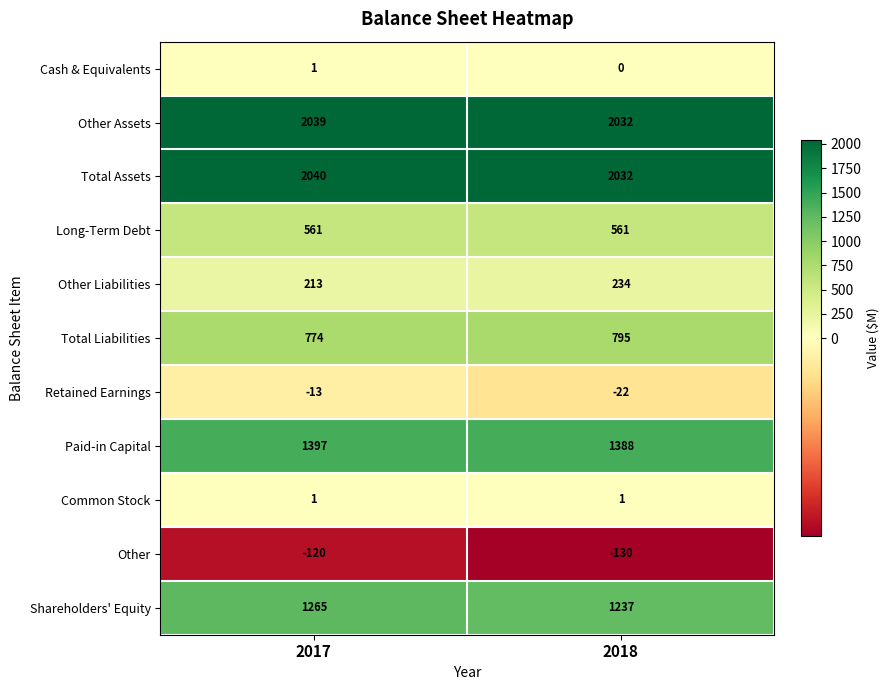

True or false: Other Liabilities has a value of 135 at 2018.

False